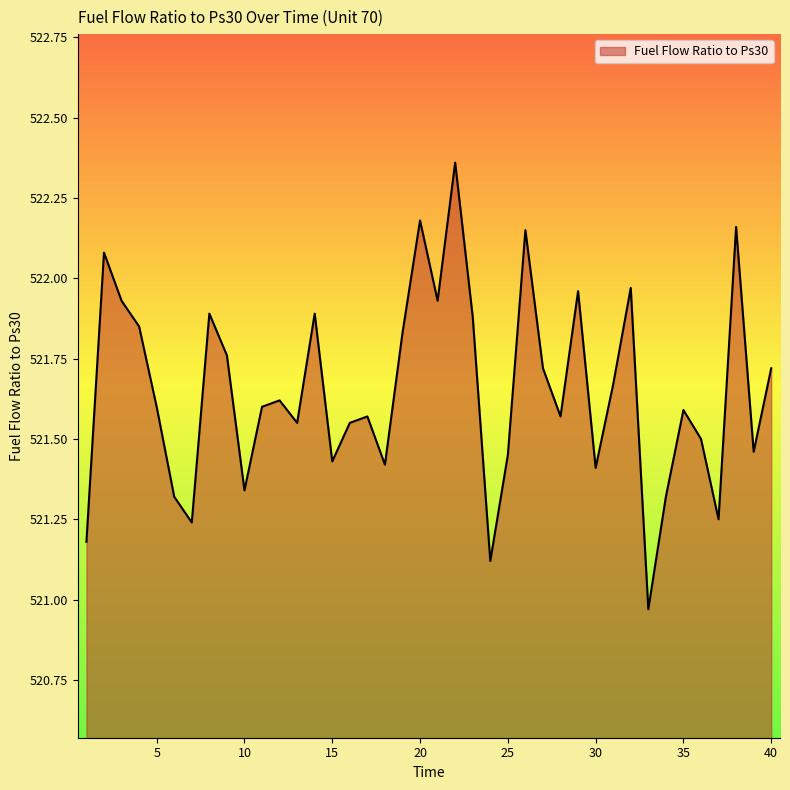

What is the difference between the maximum and minimum values?

1.4